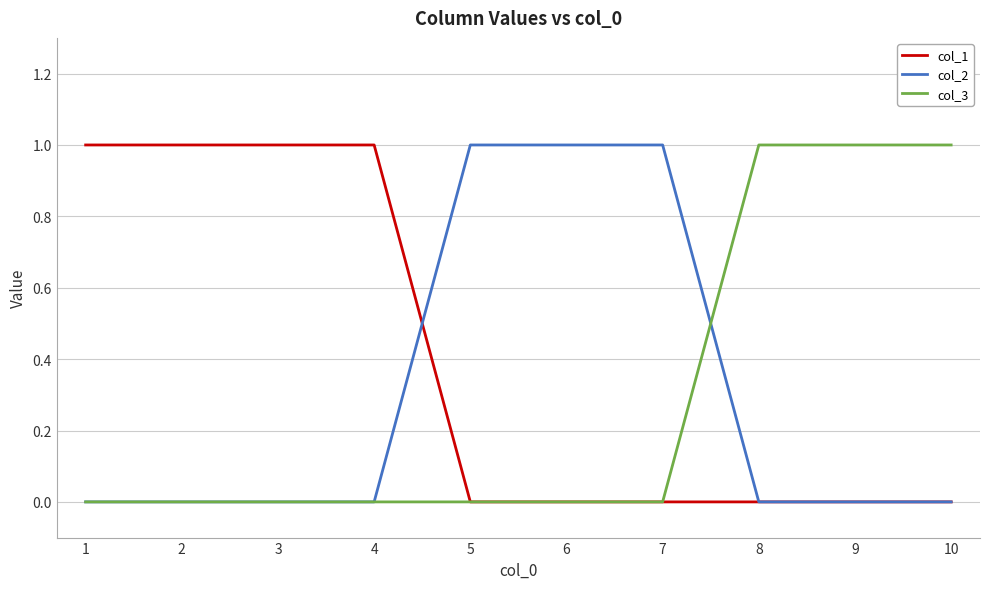

What is the greatest value displayed?

1